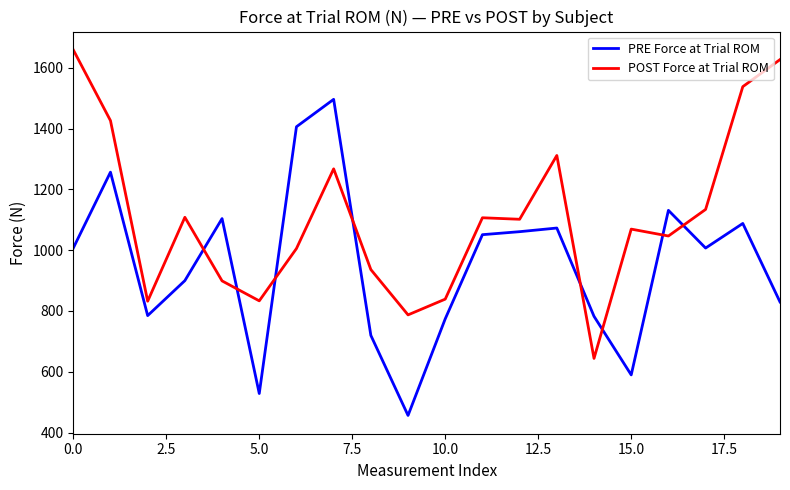

True or false: PRE Force at Trial ROM and POST Force at Trial ROM cross at least once.

True